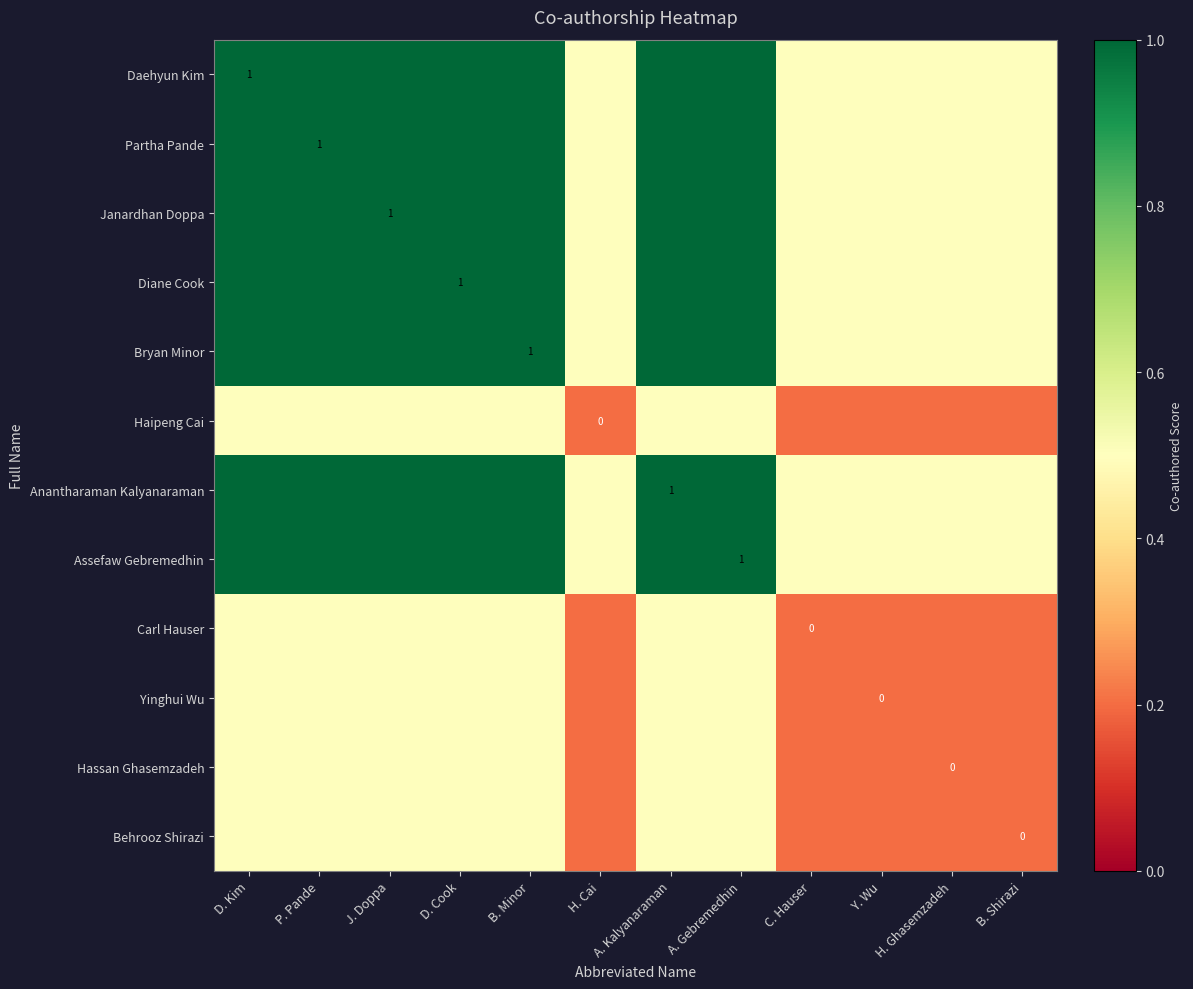

What is the difference between the maximum and second lowest values in the Daehyun Kim series?

0.5